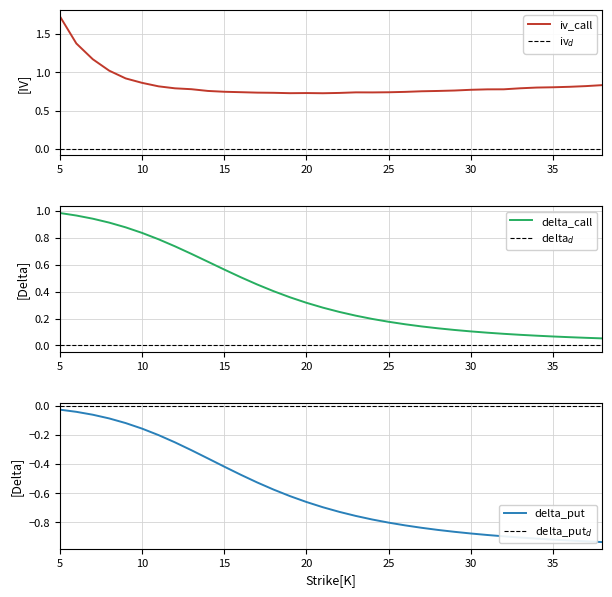

Which category has the highest value in the iv_call series?

5